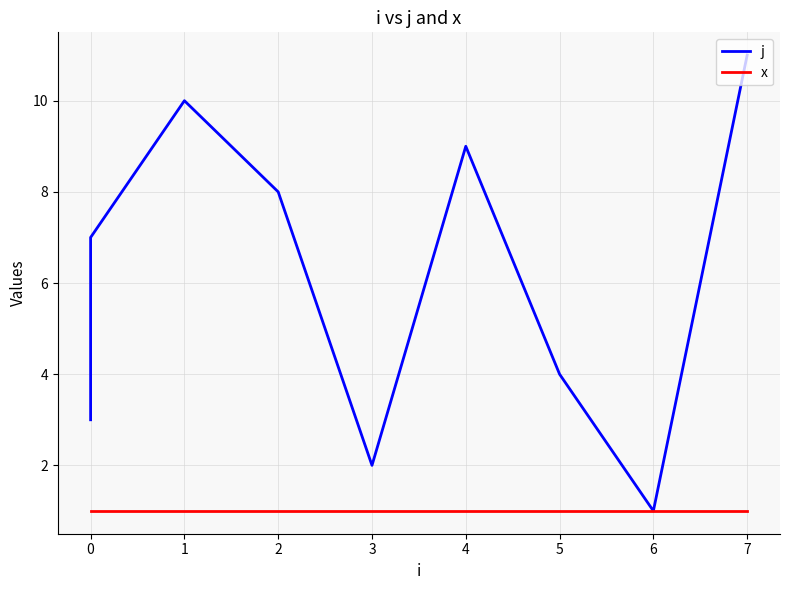

What are all the series names shown in the legend?

j, x